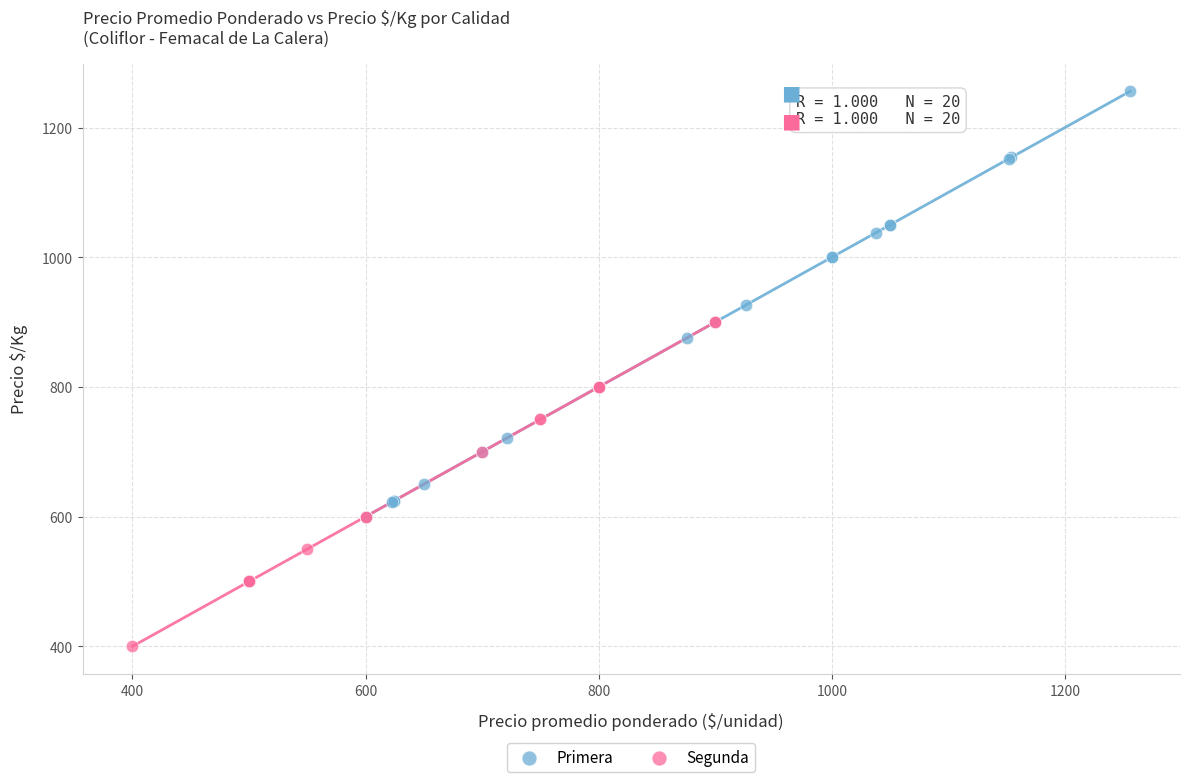

Which series has the widest spread of Y values?

Primera